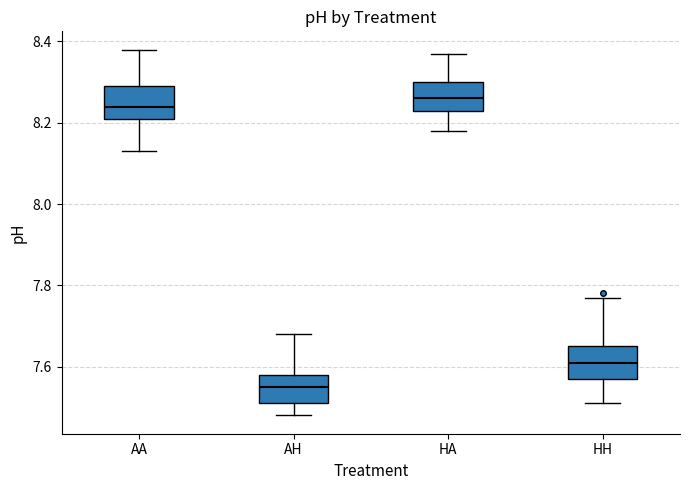

Where does the upper whisker of the box for HA end on the y-axis? The values are not printed on the chart, so give them approximately, as read against the axis.

8.38